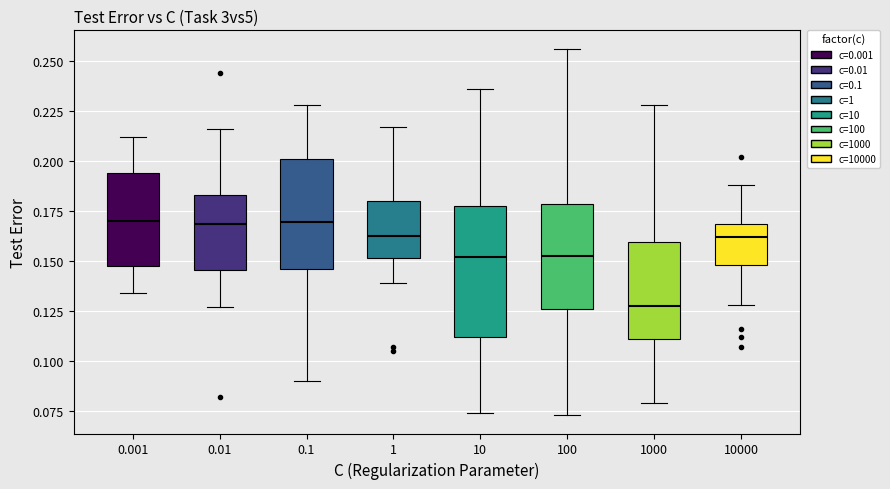

Reading left to right, transcribe this box plot: for each box, give where its median line is, the range the box spans, and where its two whiskers end, as read against the y-axis. The values are not printed on the chart, so give them approximately, as read against the axis.

0.001: median 0.170, box 0.150 to 0.195, whiskers 0.135 to 0.210
0.01: median 0.170, box 0.145 to 0.185, whiskers 0.125 to 0.215
0.1: median 0.170, box 0.145 to 0.200, whiskers 0.090 to 0.230
1: median 0.165, box 0.150 to 0.180, whiskers 0.140 to 0.215
10: median 0.150, box 0.110 to 0.180, whiskers 0.075 to 0.235
100: median 0.155, box 0.125 to 0.180, whiskers 0.075 to 0.255
1000: median 0.130, box 0.110 to 0.160, whiskers 0.080 to 0.230
10000: median 0.160, box 0.150 to 0.170, whiskers 0.130 to 0.190